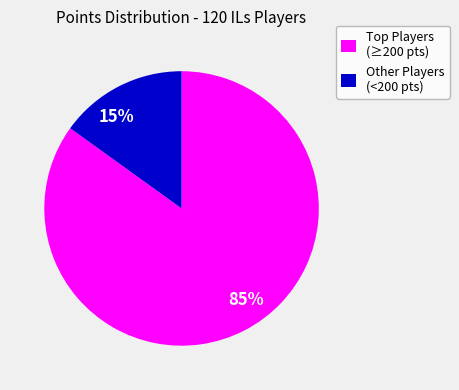

To the nearest percent, what percentage of the pie is 15%?

15%